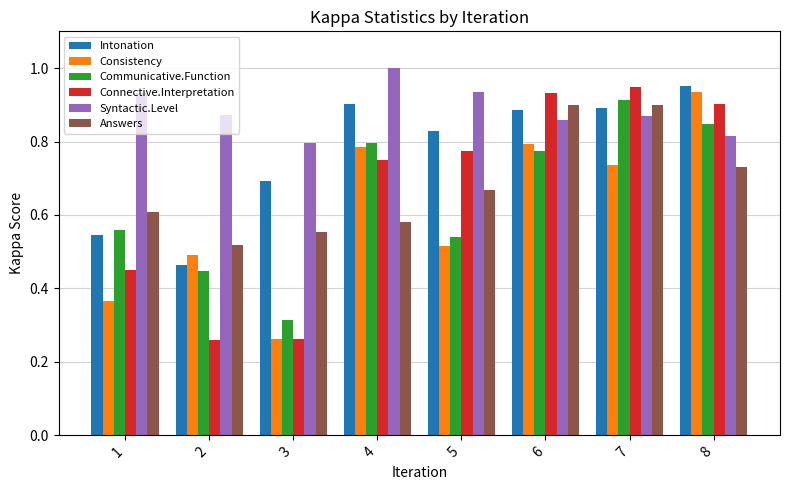

At how many categories does at least one series exceed 0?

8